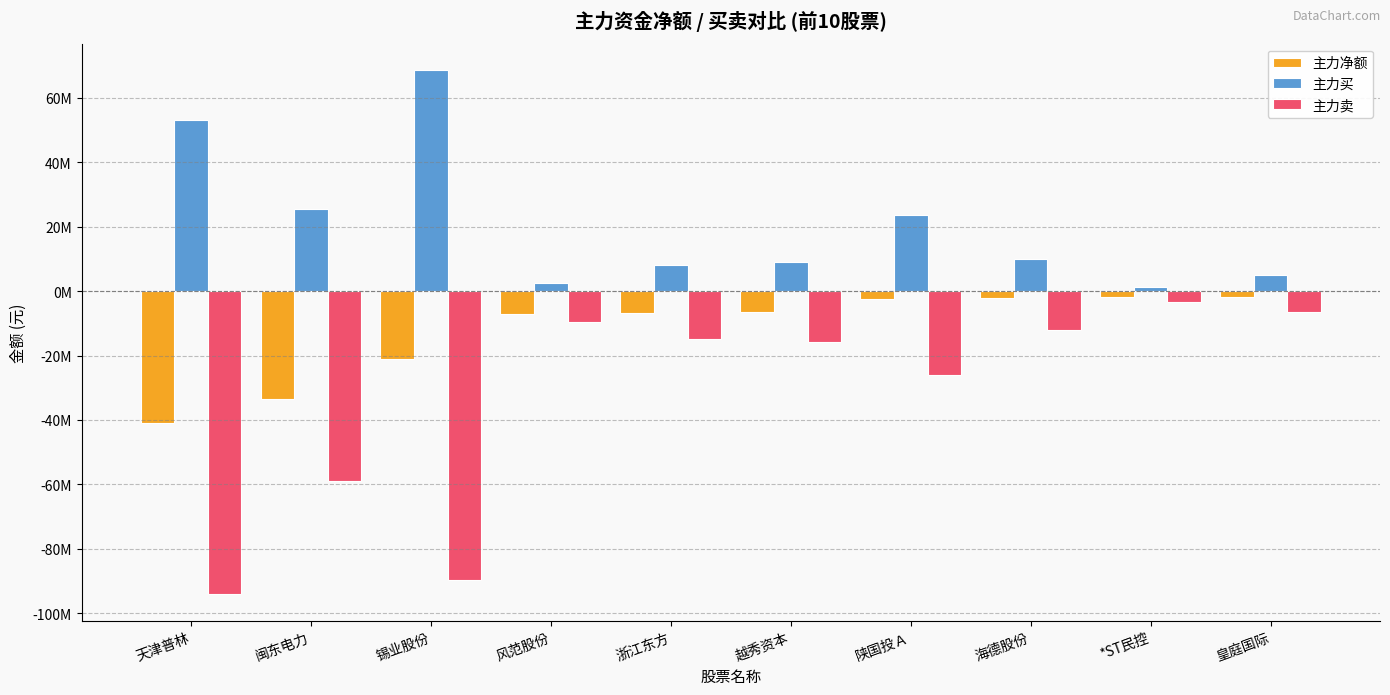

Are the bars grouped side by side (vs. stacked)?

Yes